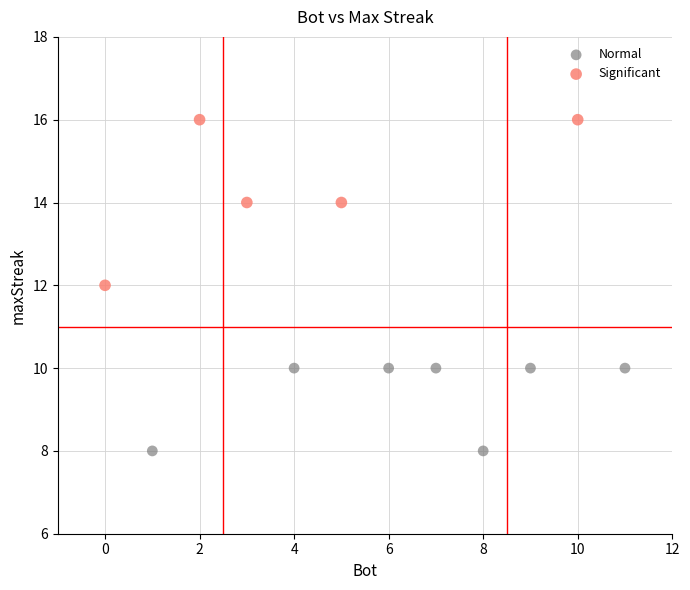

Which series contains the highest Y value?

Significant